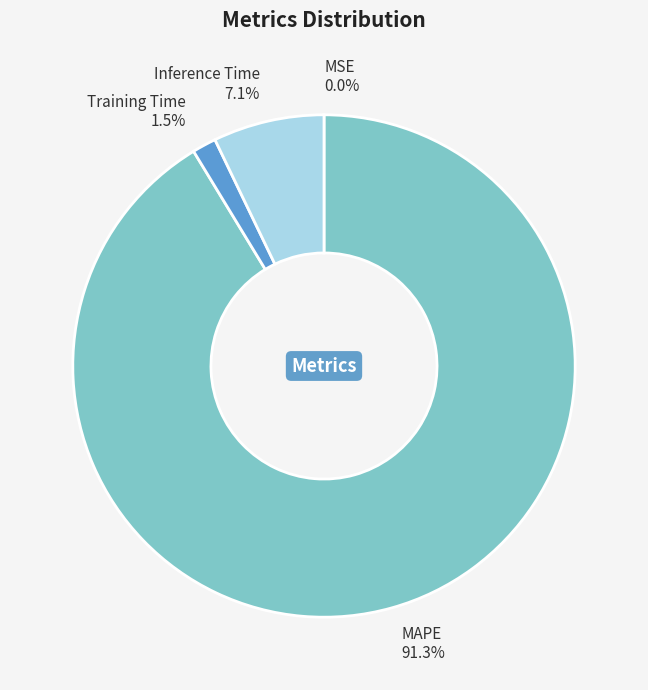

Between MAPE and Training Time, which is larger?

MAPE